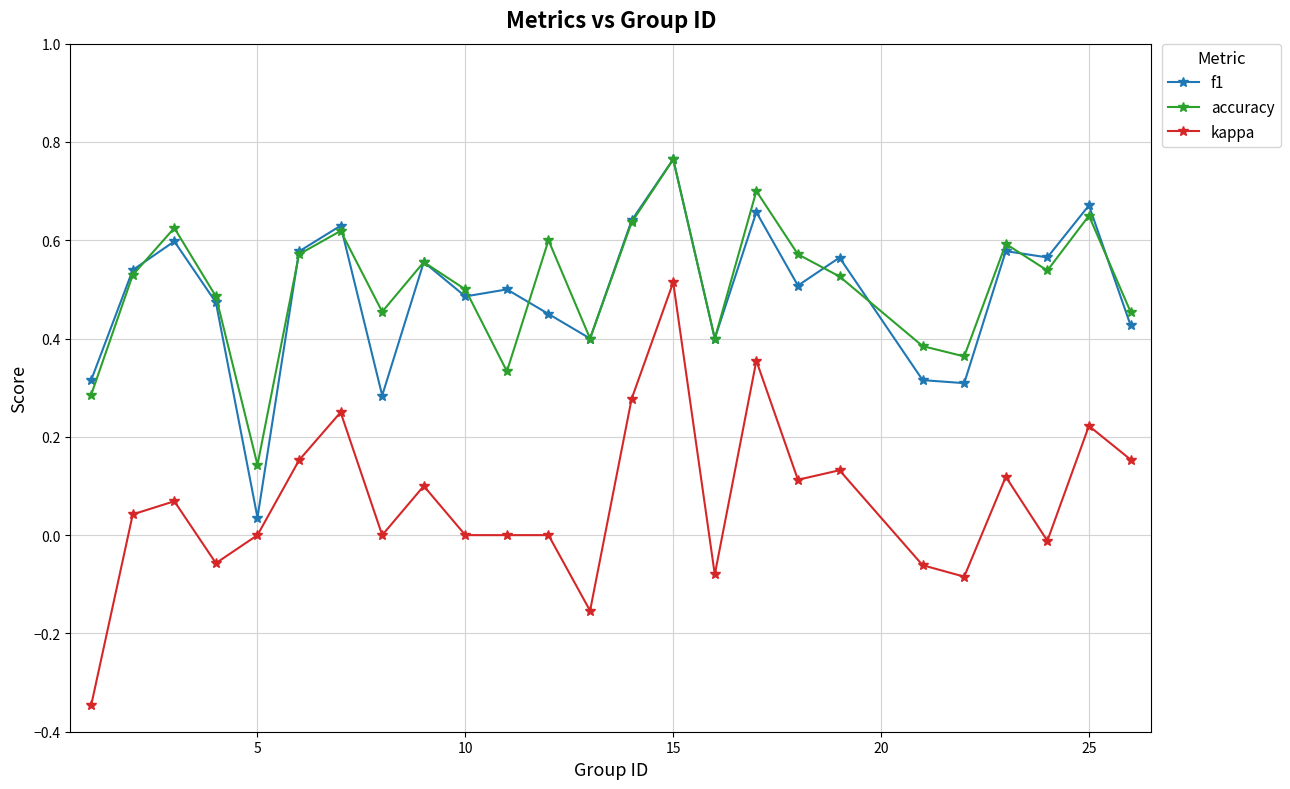

In accuracy, how many points are higher than both neighbors (excluding endpoints)?

8